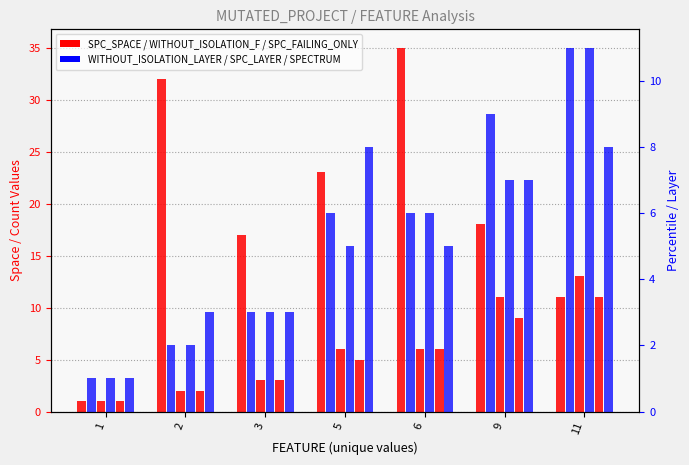

What is the minimum value for SPC_SPACE?

1